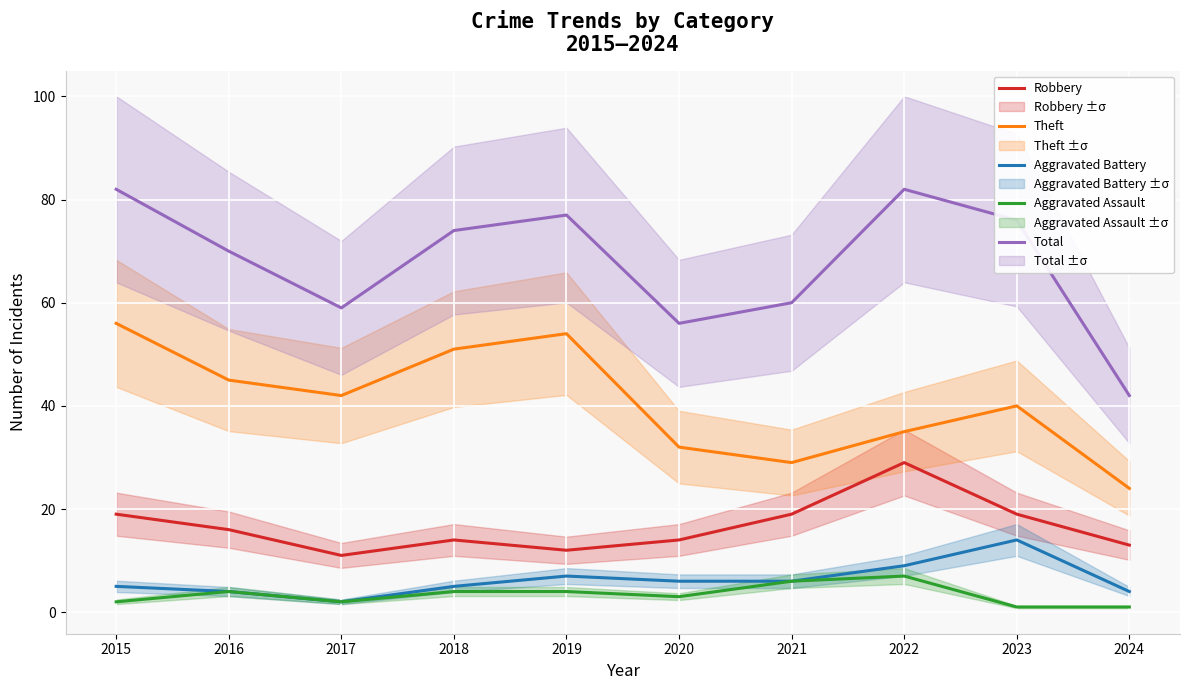

How many data points in Theft are above 42?

4